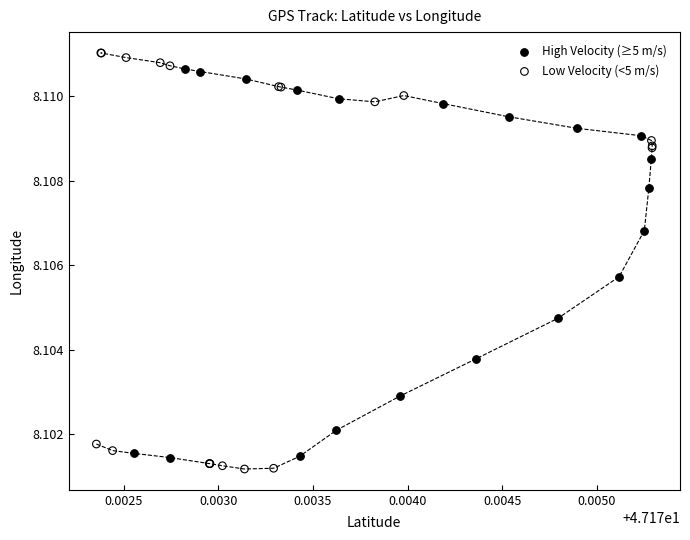

Which series contains the highest Y value?

Low Velocity (<5 m/s)